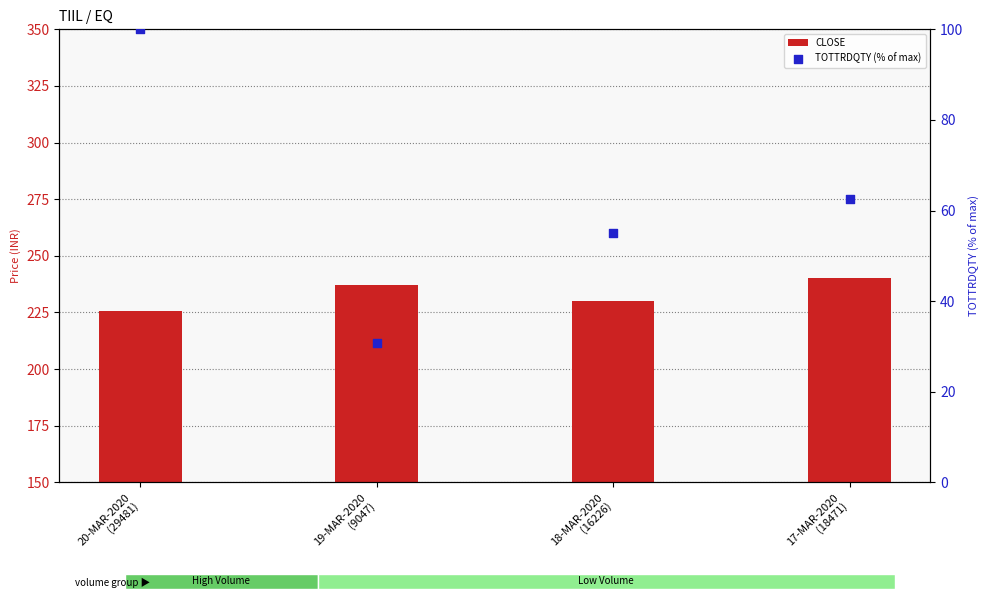

Which series has the largest total across all categories?

CLOSE